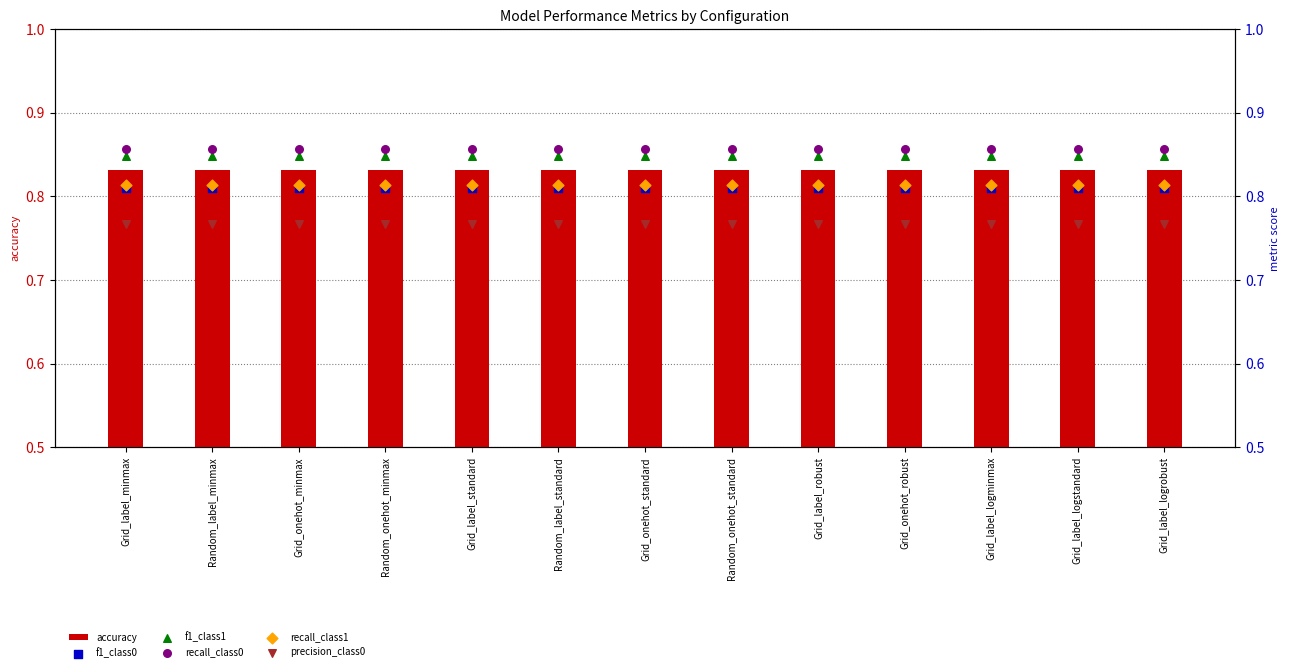

At which category is the sum across all series the highest?

Grid_label_minmax